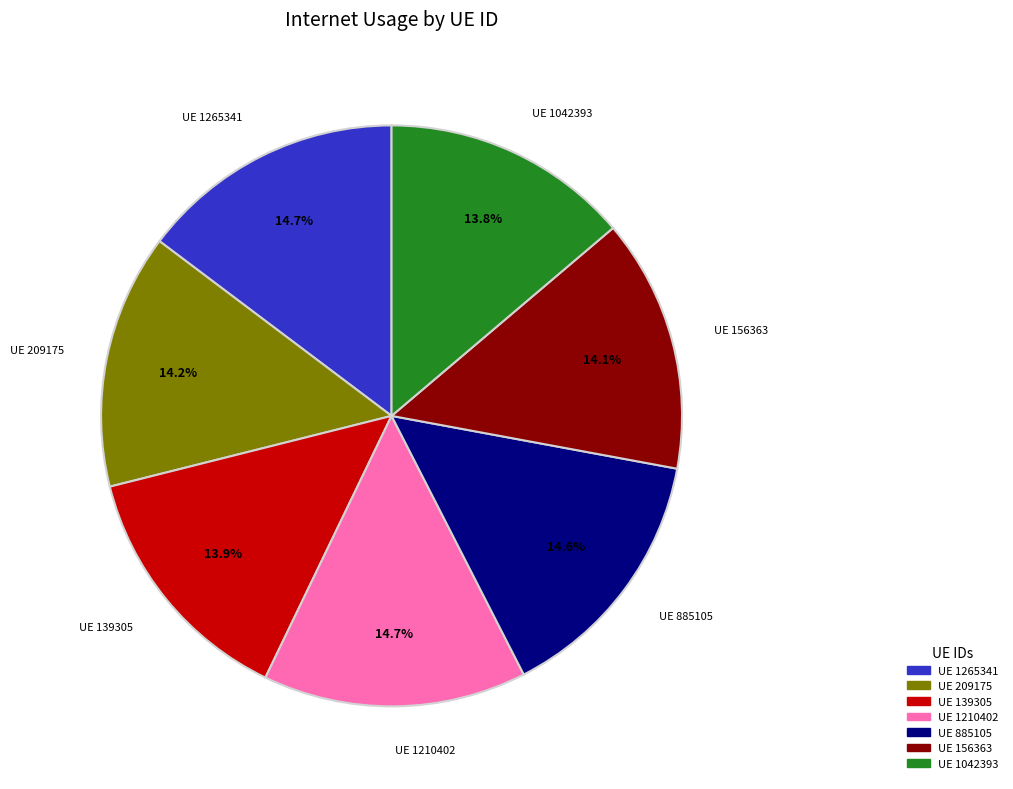

How many segments does this pie chart have?

7